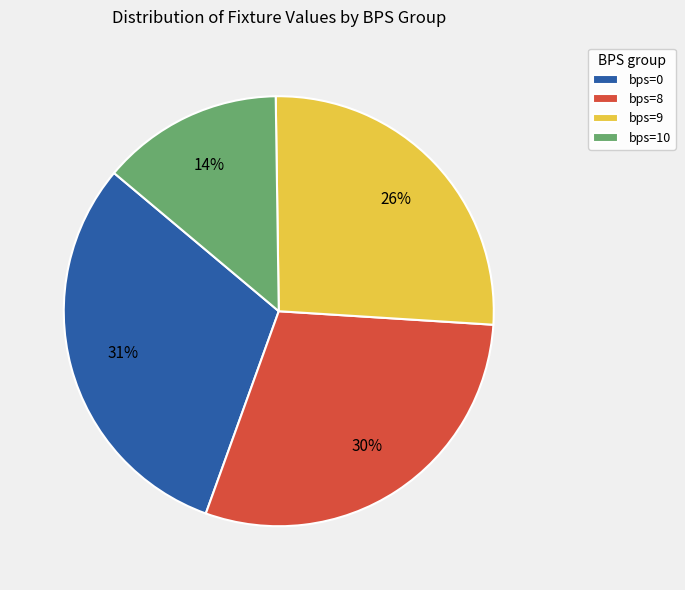

To the nearest percent, what is the difference between the largest and smallest slice percentages?

17%